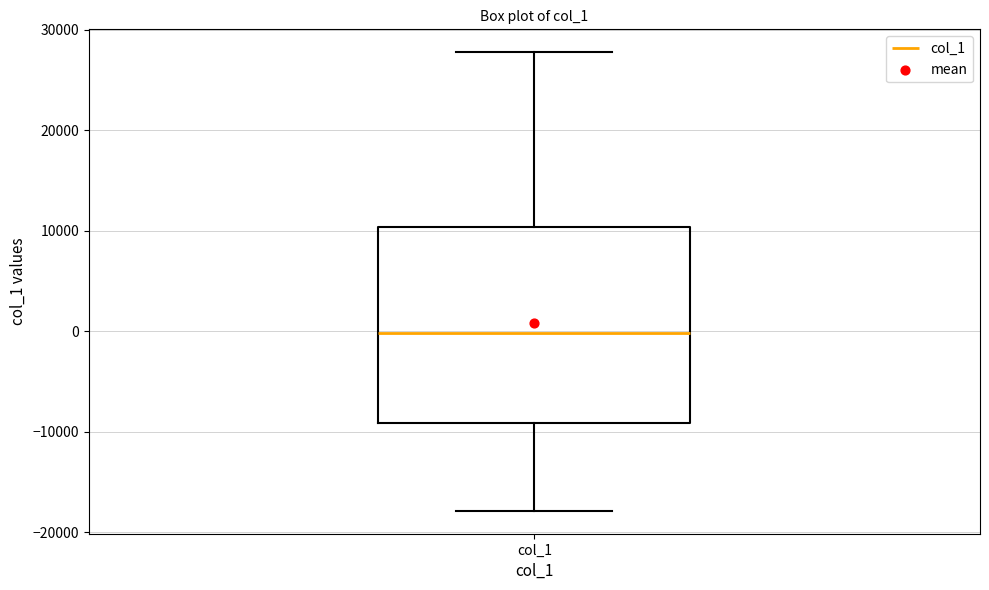

Read this box plot against the y-axis: the position of the median line, the range covered by the box, and the ends of both whiskers. The values are not printed on the chart, so give them approximately, as read against the axis.

median 0, box -9000 to 10000, whiskers -18000 to 28000